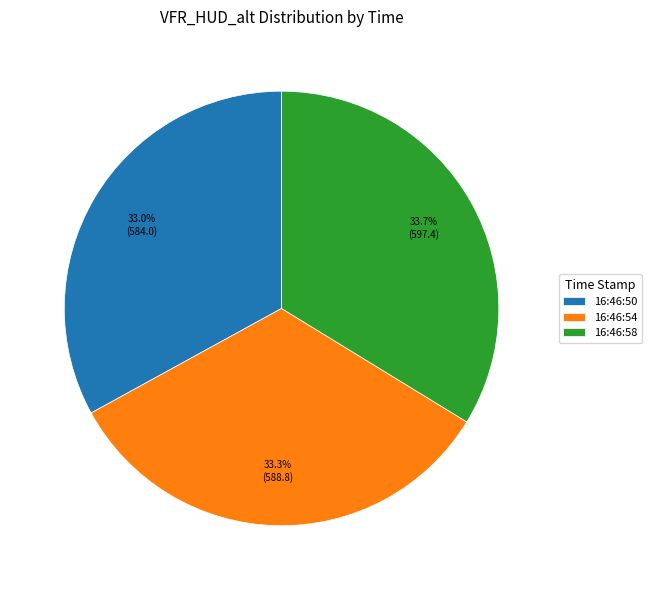

How many slices are in this pie chart?

3